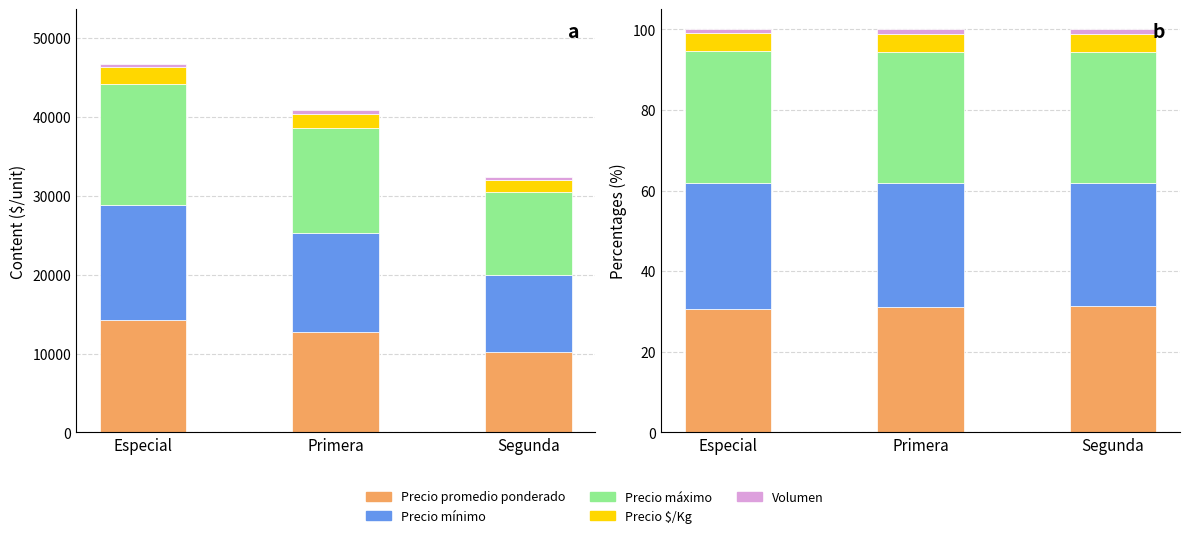

What are all the series names shown in the legend?

Precio promedio ponderado, Precio mínimo, Precio máximo, Precio $/Kg, Volumen